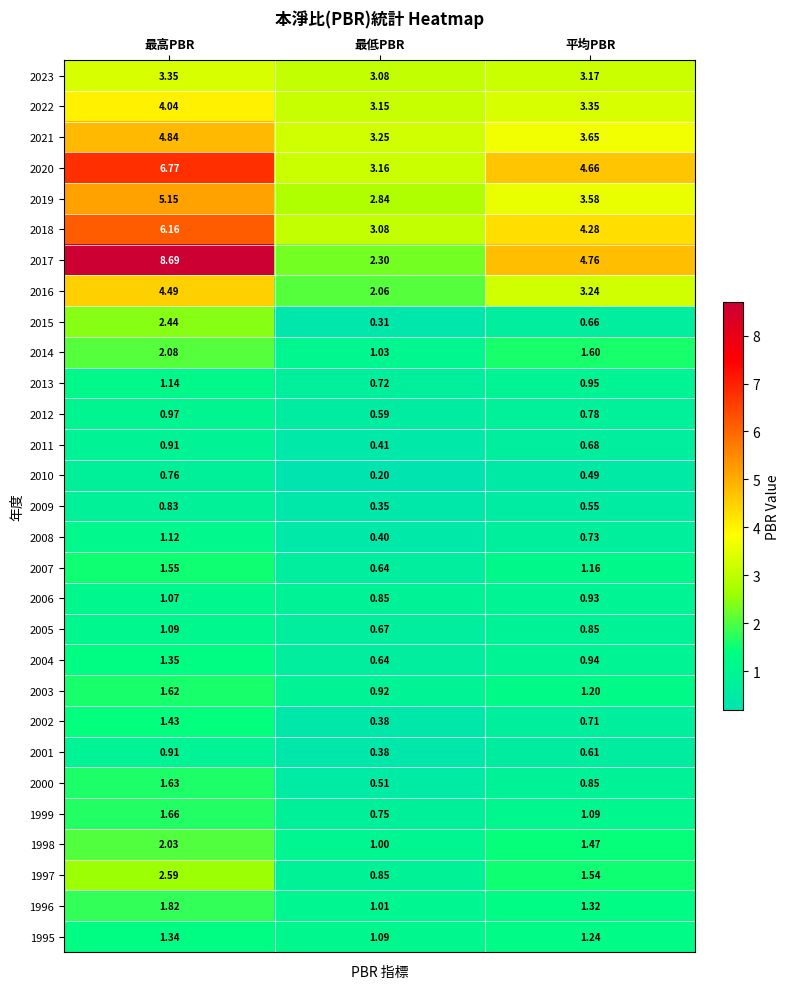

Rank the categories by 2020 value from lowest to highest.

最低PBR, 平均PBR, 最高PBR